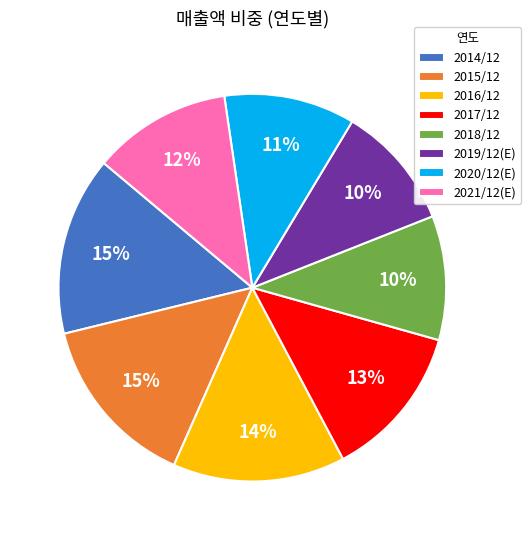

What is the ratio of the value at 2018/12 to the value at 2017/12?

0.8